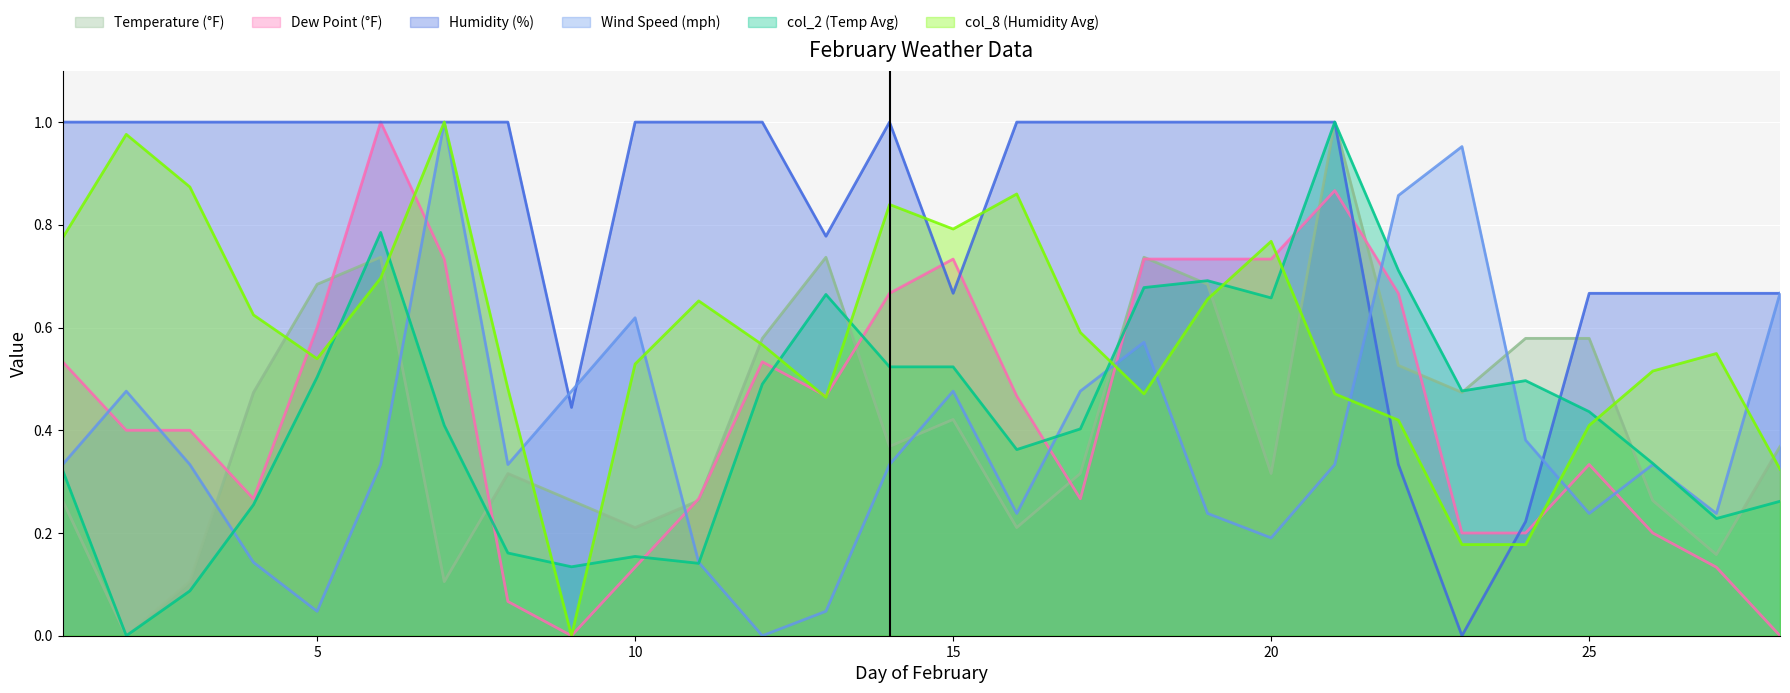

Reading left to right, transcribe all the data shown in this chart.

Temperature (°F): 0.3	0.0	0.1	0.5	0.7	0.7	0.1	0.3	0.3	0.2	0.3	0.6	0.7	0.4	0.4	0.2	0.3	0.7	0.7	0.3	1.0	0.5	0.5	0.6	0.6	0.3	0.2	0.4
Dew Point (°F): 0.5	0.4	0.4	0.3	0.6	1.0	0.7	0.1	0.0	0.1	0.3	0.5	0.5	0.7	0.7	0.5	0.3	0.7	0.7	0.7	0.9	0.7	0.2	0.2	0.3	0.2	0.1	0.0
Humidity (%): 1.0	1.0	1.0	1.0	1.0	1.0	1.0	1.0	0.4	1.0	1.0	1.0	0.8	1.0	0.7	1.0	1.0	1.0	1.0	1.0	1.0	0.3	0.0	0.2	0.7	0.7	0.7	0.7
Wind Speed (mph): 0.3	0.5	0.3	0.1	0.0	0.3	1.0	0.3	0.5	0.6	0.1	0.0	0.0	0.3	0.5	0.2	0.5	0.6	0.2	0.2	0.3	0.9	1.0	0.4	0.2	0.3	0.2	0.7
col_2 (Temp Avg): 0.3	0.0	0.1	0.3	0.5	0.8	0.4	0.2	0.1	0.2	0.1	0.5	0.7	0.5	0.5	0.4	0.4	0.7	0.7	0.7	1.0	0.7	0.5	0.5	0.4	0.3	0.2	0.3
col_8 (Humidity Avg): 0.8	1.0	0.9	0.6	0.5	0.7	1.0	0.5	0.0	0.5	0.7	0.6	0.5	0.8	0.8	0.9	0.6	0.5	0.7	0.8	0.5	0.4	0.2	0.2	0.4	0.5	0.5	0.3